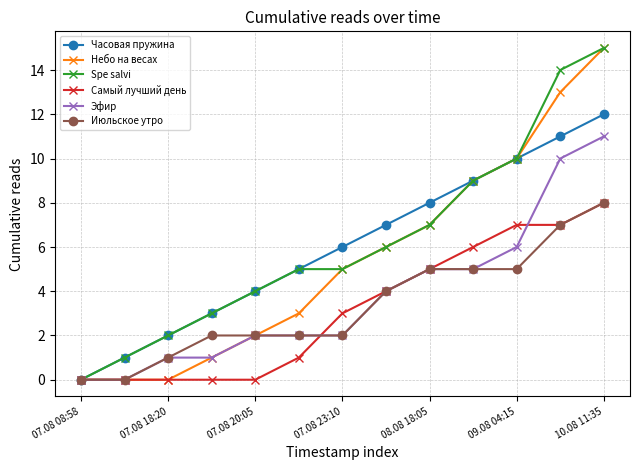

What is the maximum value for Июльское утро?

8